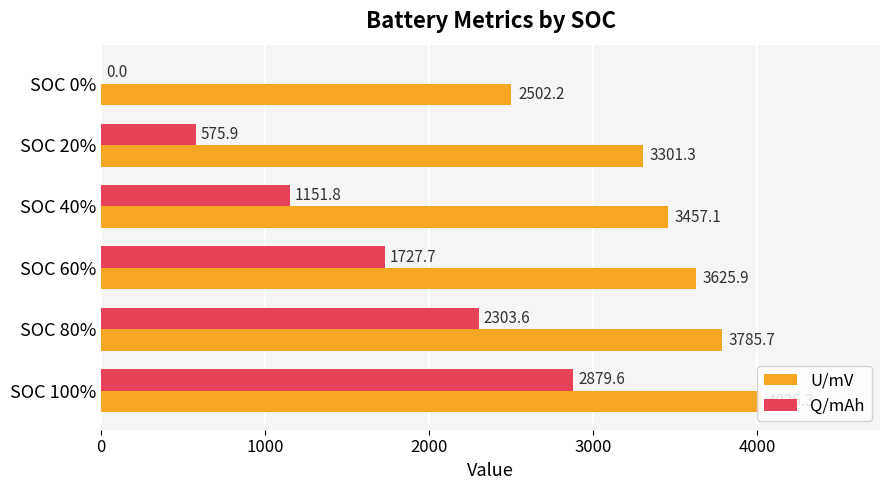

What is the maximum value shown in the chart?

4025.3